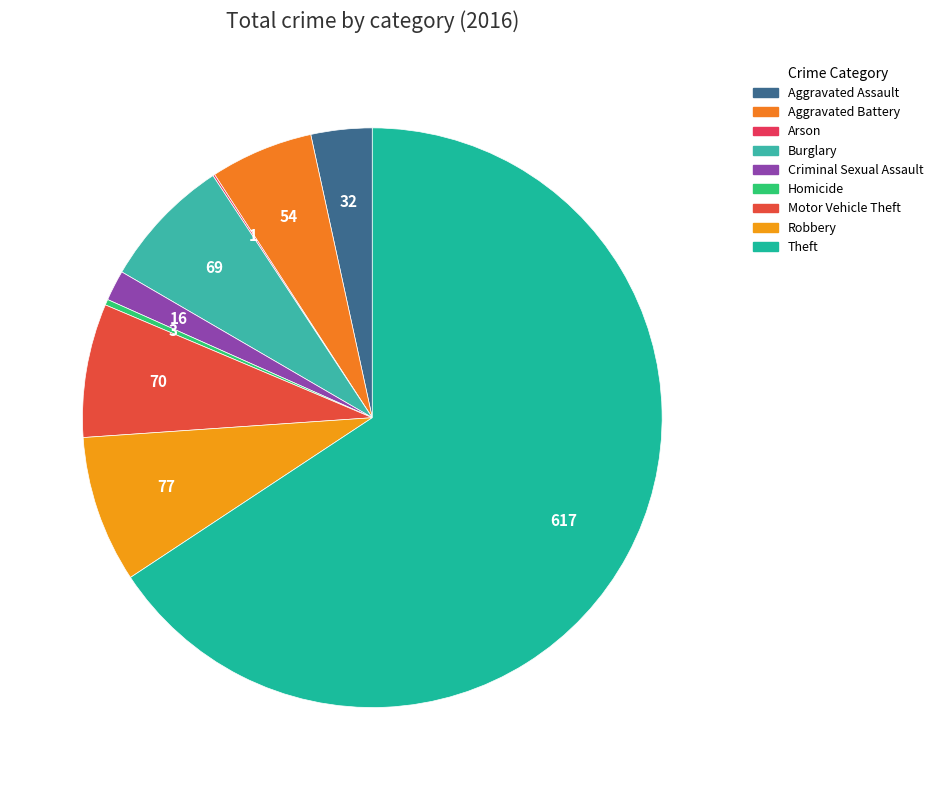

Rank the categories by value from highest to lowest.

Theft, Robbery, Motor Vehicle Theft, Burglary, Aggravated Battery, Aggravated Assault, Criminal Sexual Assault, Homicide, Arson